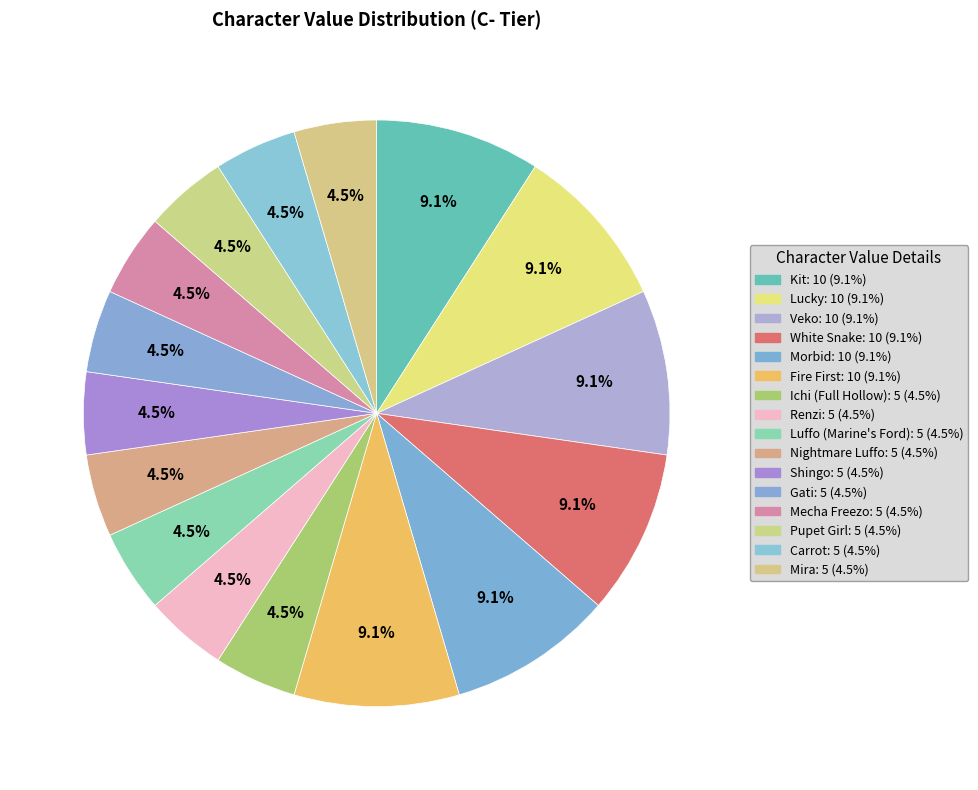

How many slices are in this pie chart?

16